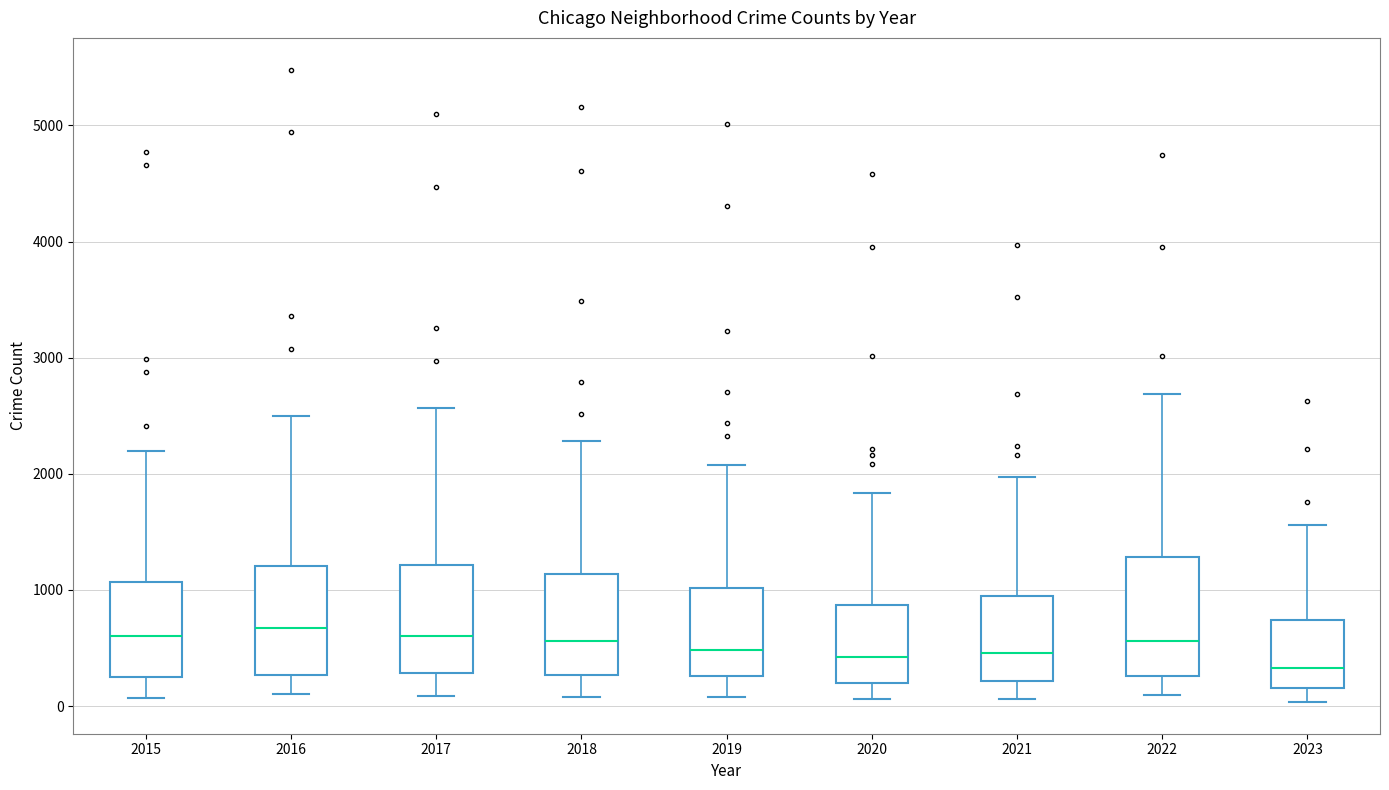

Reading left to right, transcribe this box plot: for each box, give where its median line is, the range the box spans, and where its two whiskers end, as read against the y-axis. The values are not printed on the chart, so give them approximately, as read against the axis.

2015: median 600, box 300 to 1100, whiskers 100 to 2200
2016: median 700, box 300 to 1200, whiskers 100 to 2500
2017: median 600, box 300 to 1200, whiskers 100 to 2600
2018: median 600, box 300 to 1100, whiskers 100 to 2300
2019: median 500, box 300 to 1000, whiskers 100 to 2100
2020: median 400, box 200 to 900, whiskers 100 to 1800
2021: median 500, box 200 to 900, whiskers 100 to 2000
2022: median 600, box 300 to 1300, whiskers 100 to 2700
2023: median 300, box 200 to 700, whiskers 0 to 1600